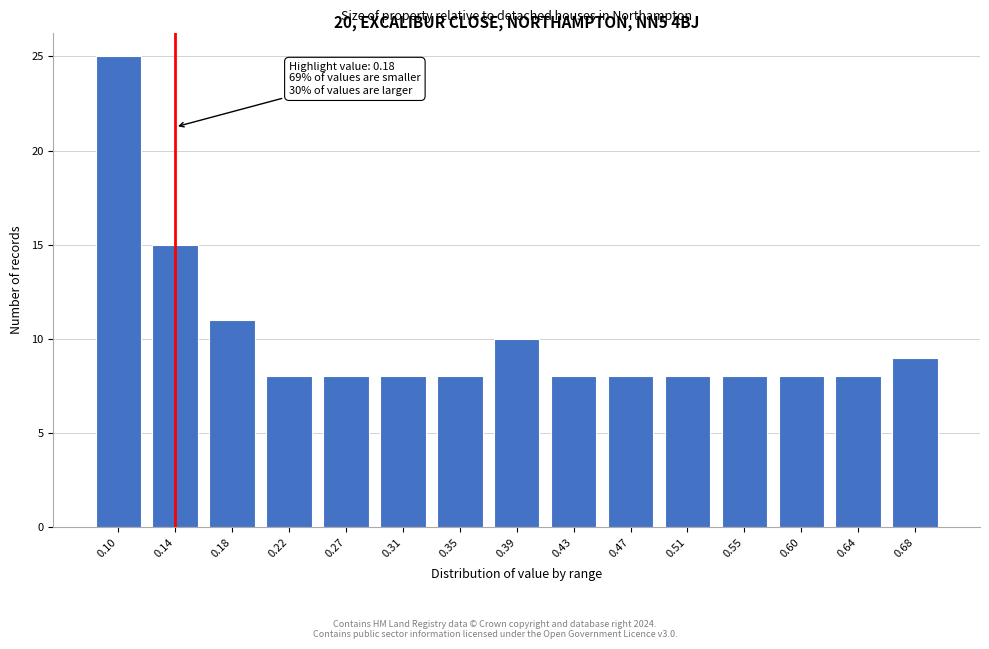

Reading left to right, list all the values displayed in this chart.

0.10=25	0.14=15	0.18=11	0.22=8	0.27=8	0.31=8	0.35=8	0.39=10	0.43=8	0.47=8	0.51=8	0.55=8	0.60=8	0.64=8	0.68=9